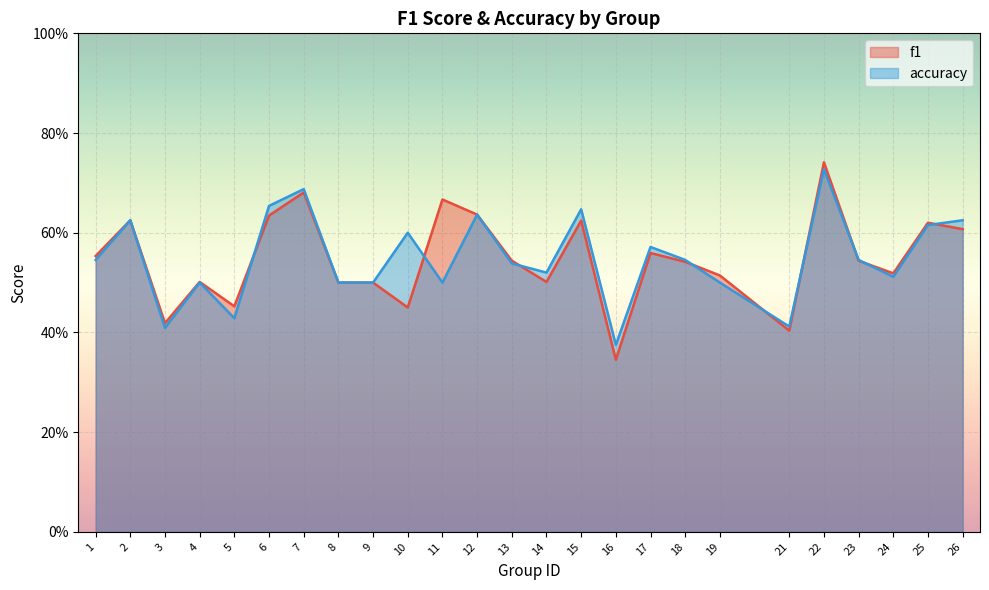

Rank the categories by f1 value from highest to lowest.

22, 7, 11, 12, 6, 2, 15, 25, 26, 17, 1, 13, 23, 18, 24, 19, 4, 14, 8, 9, 5, 10, 3, 21, 16